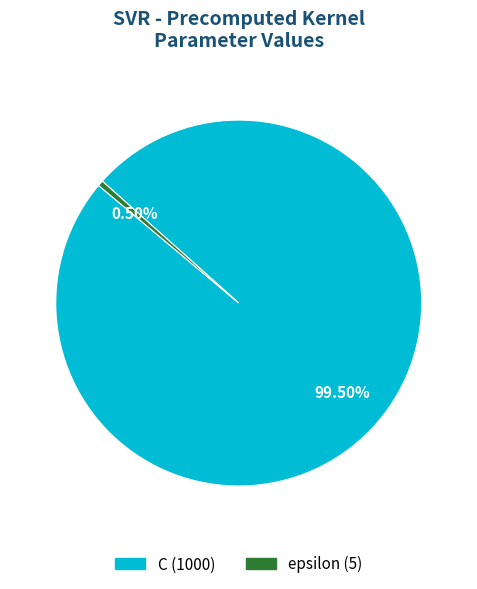

To the nearest percent, what is the average slice percentage?

50%